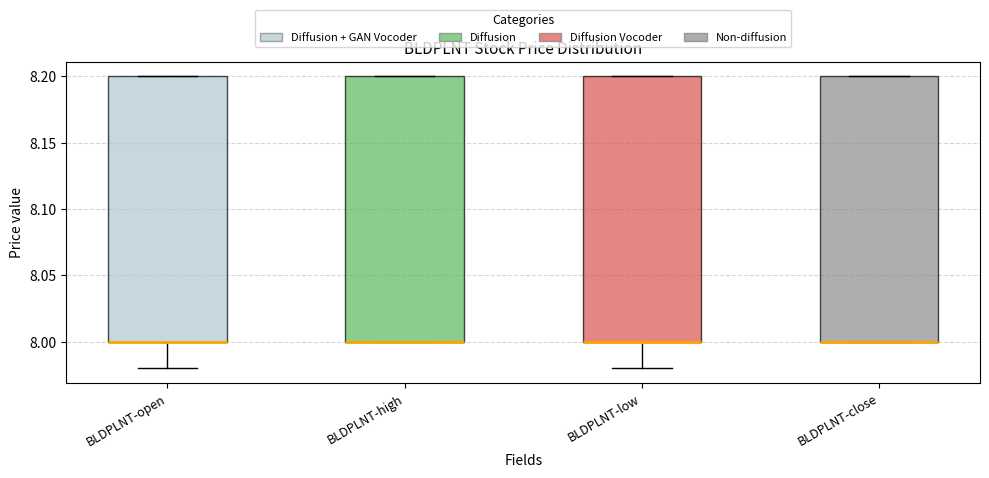

Where is the lower edge of the box for BLDPLNT-open on the y-axis? The values are not printed on the chart, so give them approximately, as read against the axis.

8.00